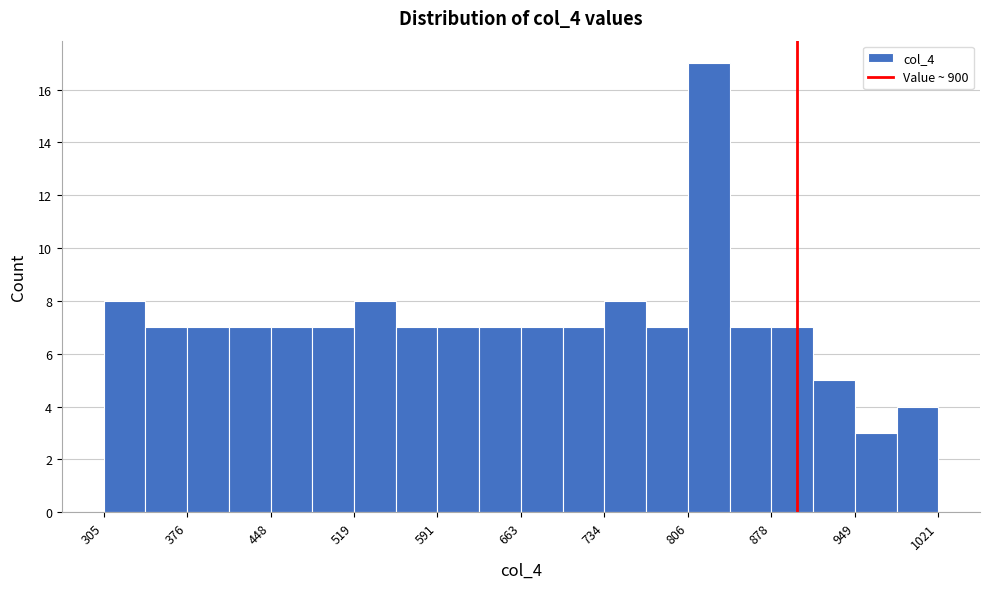

Around what value on the x-axis is the tallest bar? Give the approximate position of its centre, as read against the axis.

820